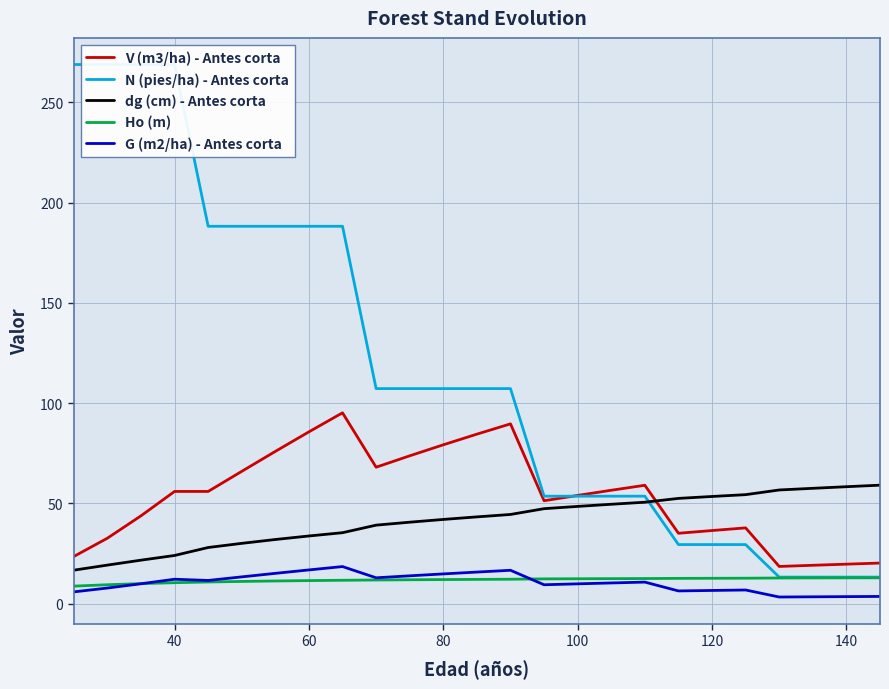

How many values in the dg (cm) - Antes corta series are below 43?

12